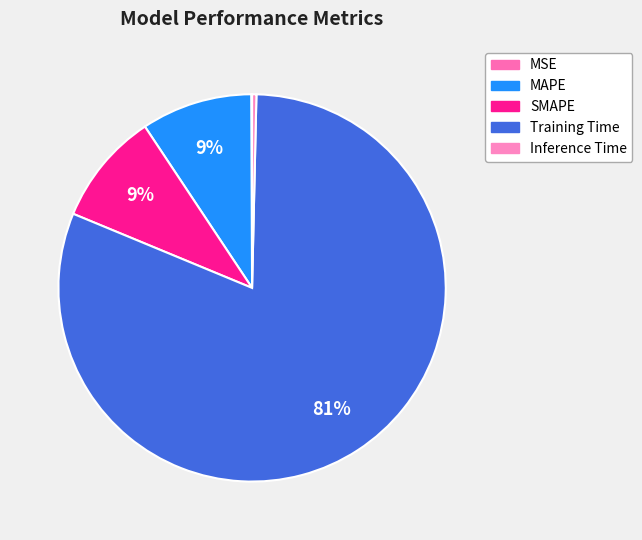

How many slices are in this pie chart?

5